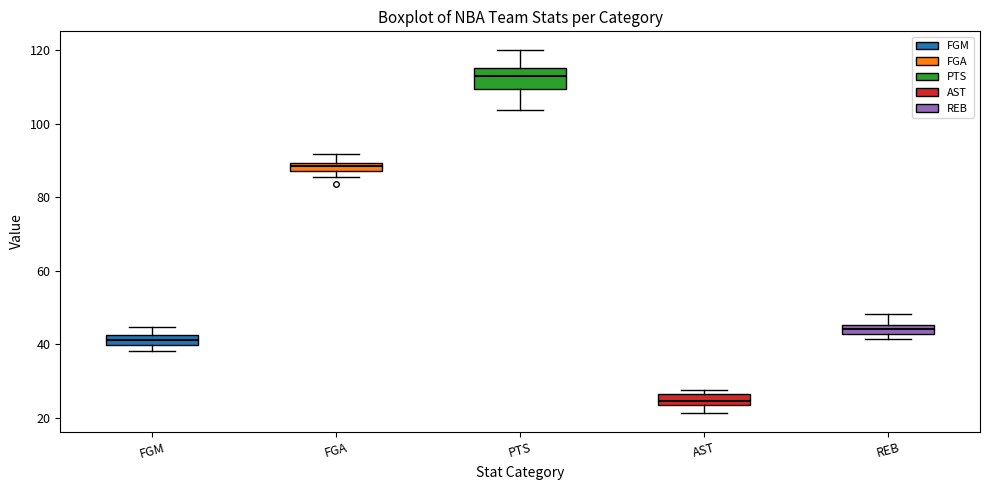

Which box's median line is the highest?

PTS